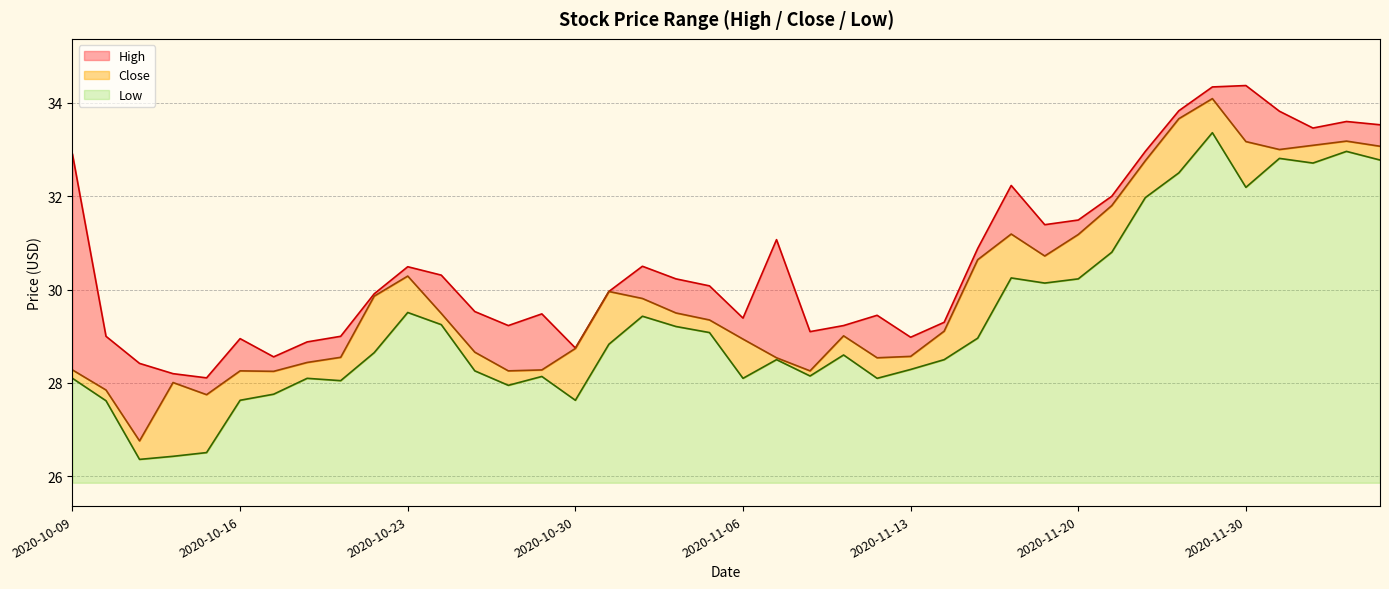

What is the value of the Close point at the 3rd from the left?

26.8